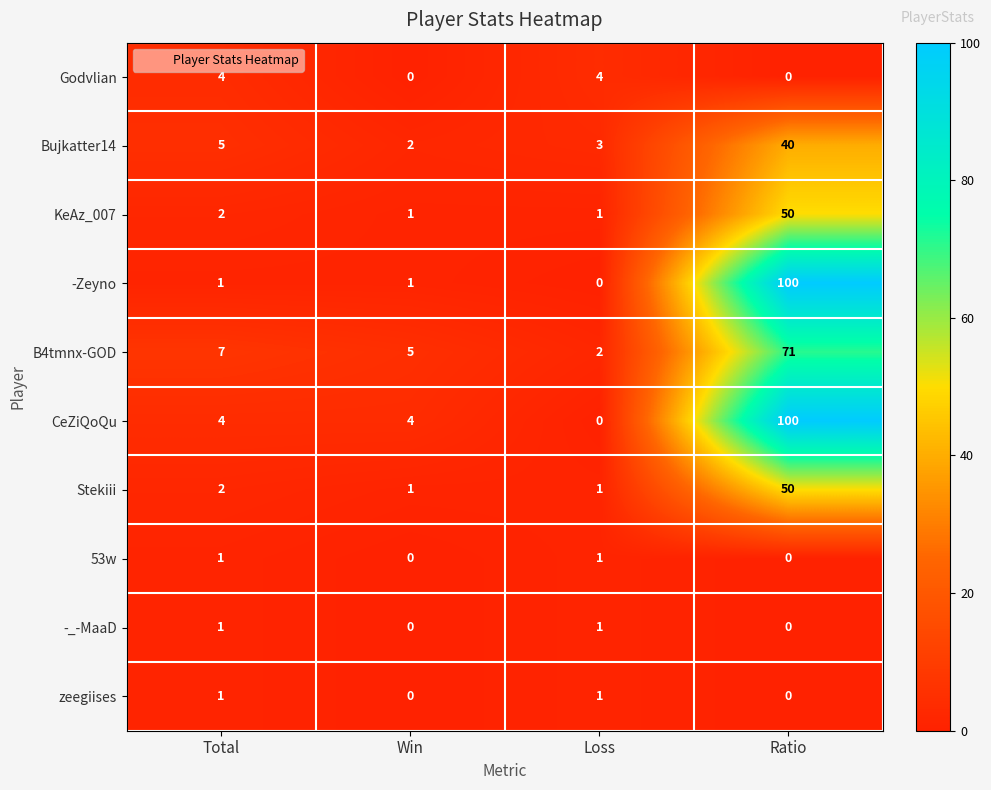

True or false: 53w has a value of 0 at Loss.

False